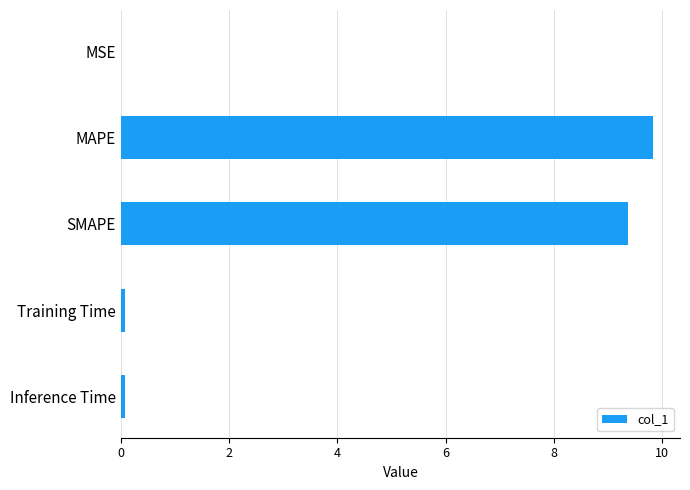

Which category has the highest value across all series?

MAPE